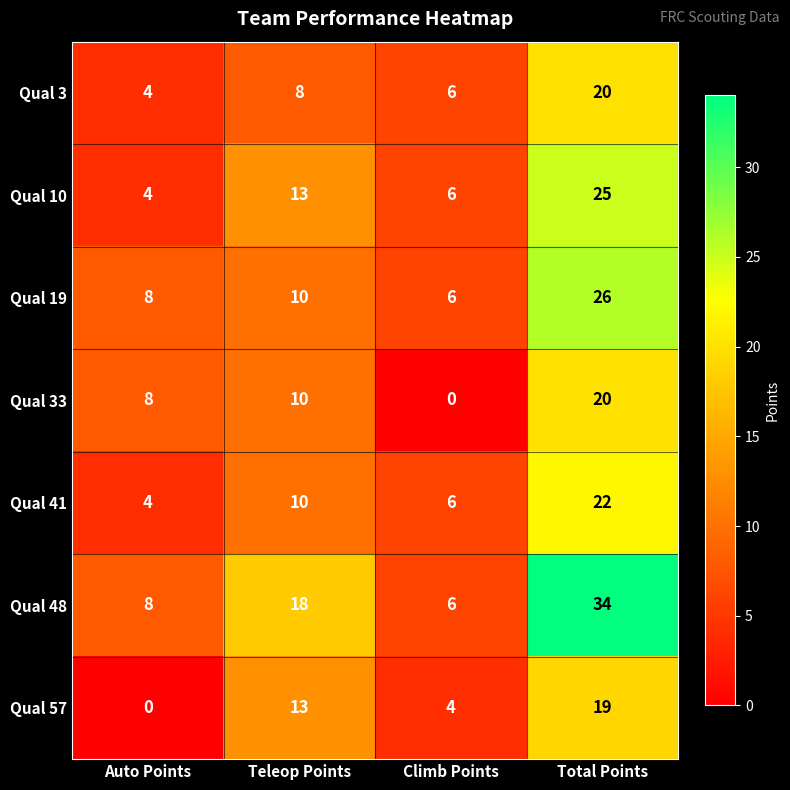

What is the difference between the Qual 10 values at Teleop Points and Climb Points?

7